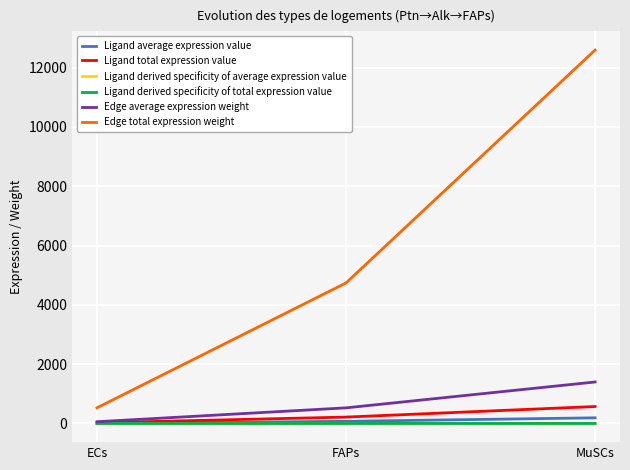

Is the value of Ligand derived specificity of total expression value at FAPs greater than the value of Edge total expression weight at FAPs?

No